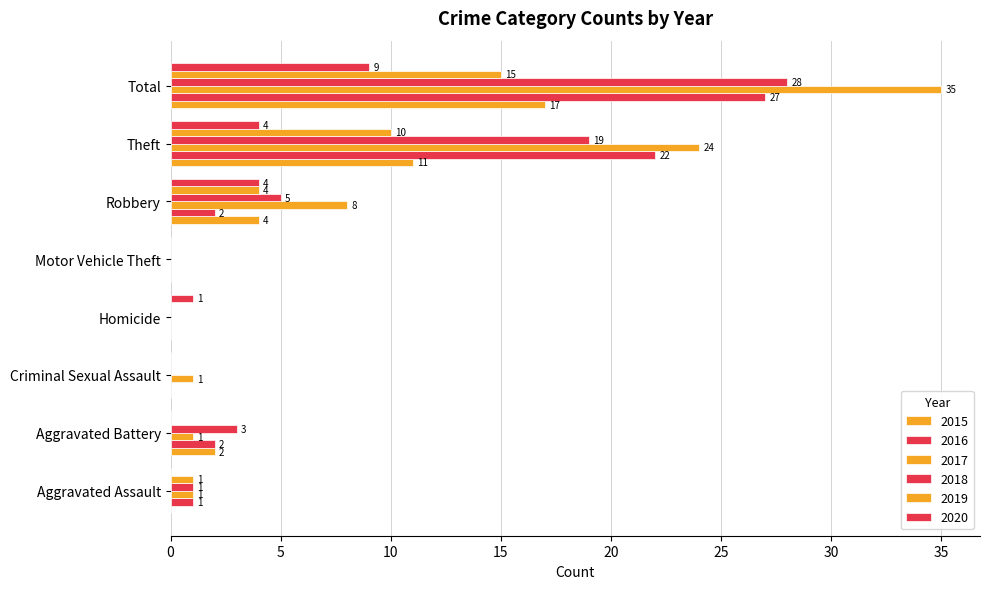

What is the sum of all 2017 values?

70